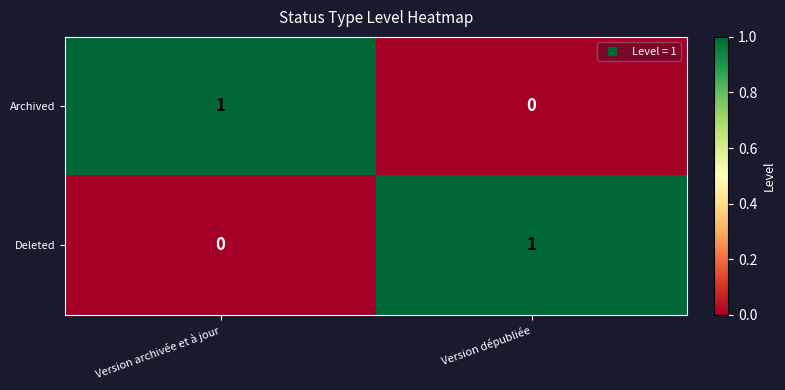

List the labels in order of Deleted value, largest first.

Version dépubliée, Version archivée et à jour